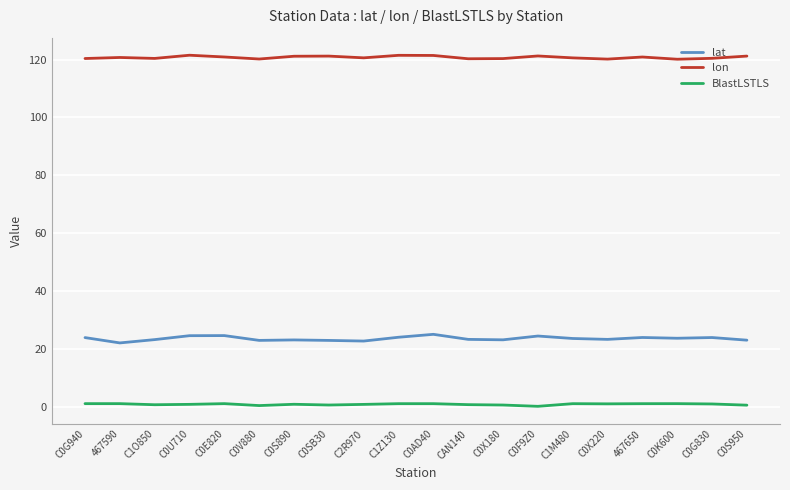

What is the minimum value shown in the chart?

0.1